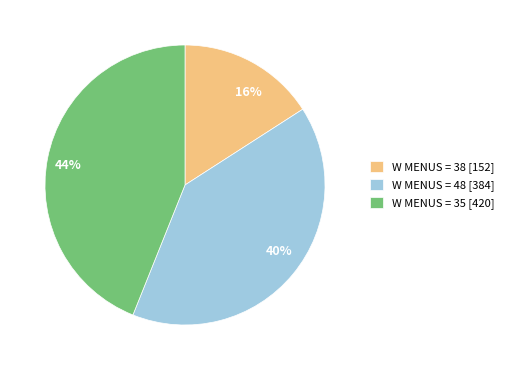

Does 40% represent more than half of the total?

No